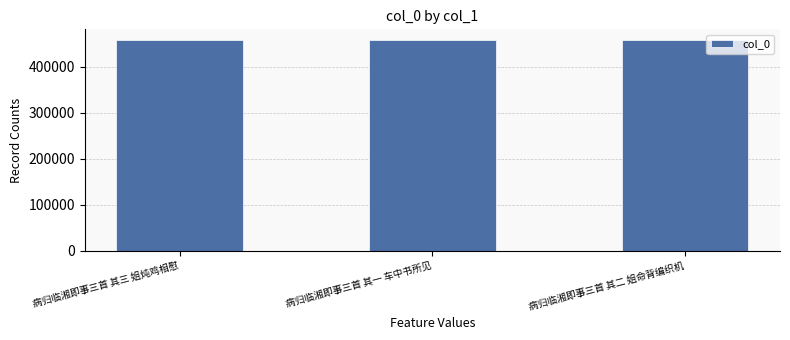

Approximately how many times larger is the value at 病归临湘即事三首 其一 车中书所见 compared to 病归临湘即事三首 其二 姐命背编织机?

1.0